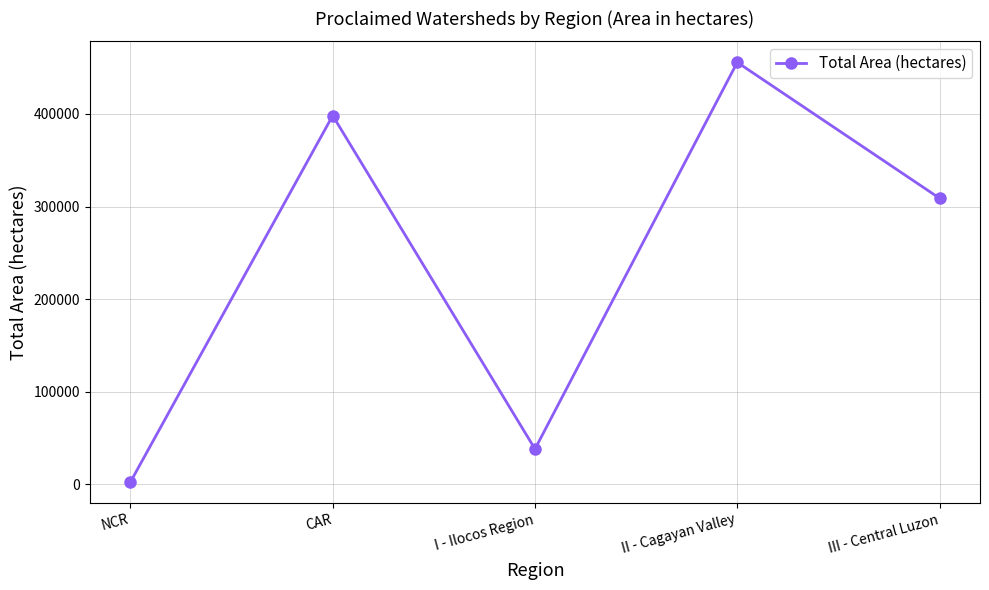

Is it true that the value at III - Central Luzon is 449960.3?

False